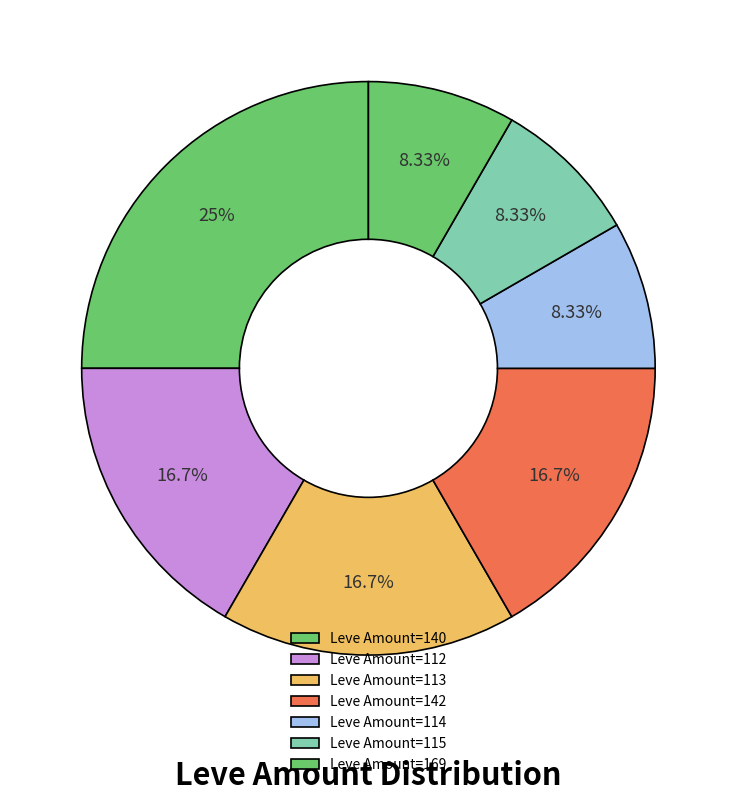

How many slices are in this pie chart?

7